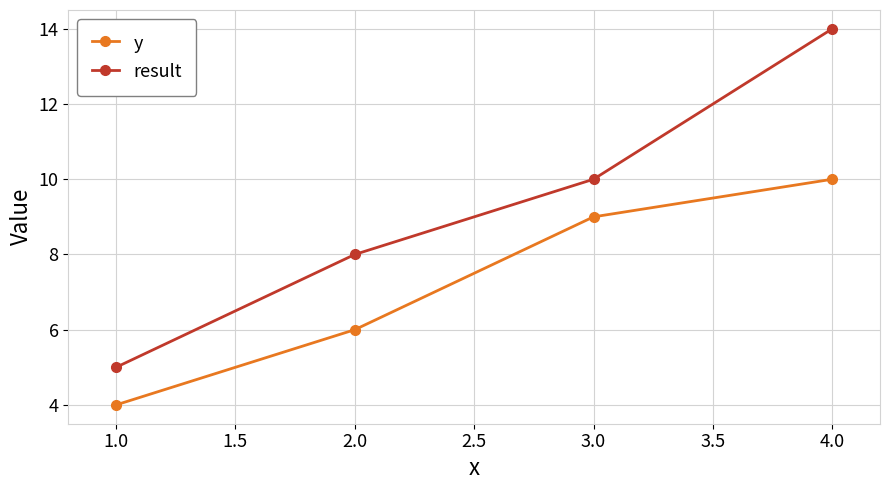

True or false: y has more than 0 points higher than both neighbors.

False